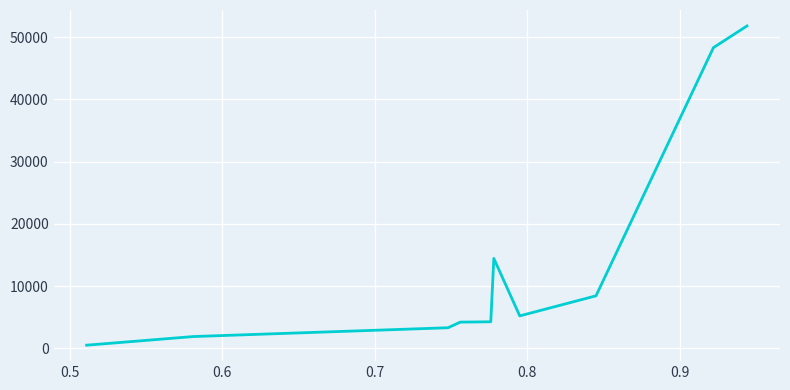

What is the maximum value shown in the chart?

51812.2